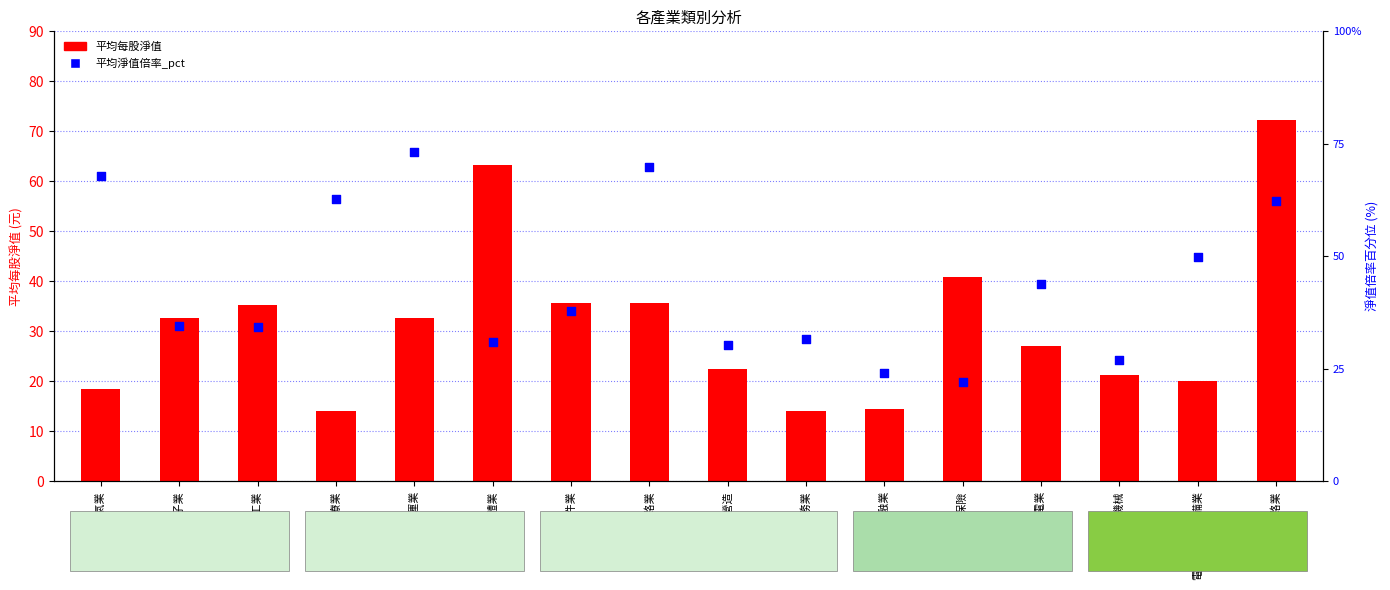

What is the total value across all series at 油電燃氣業?

86.2